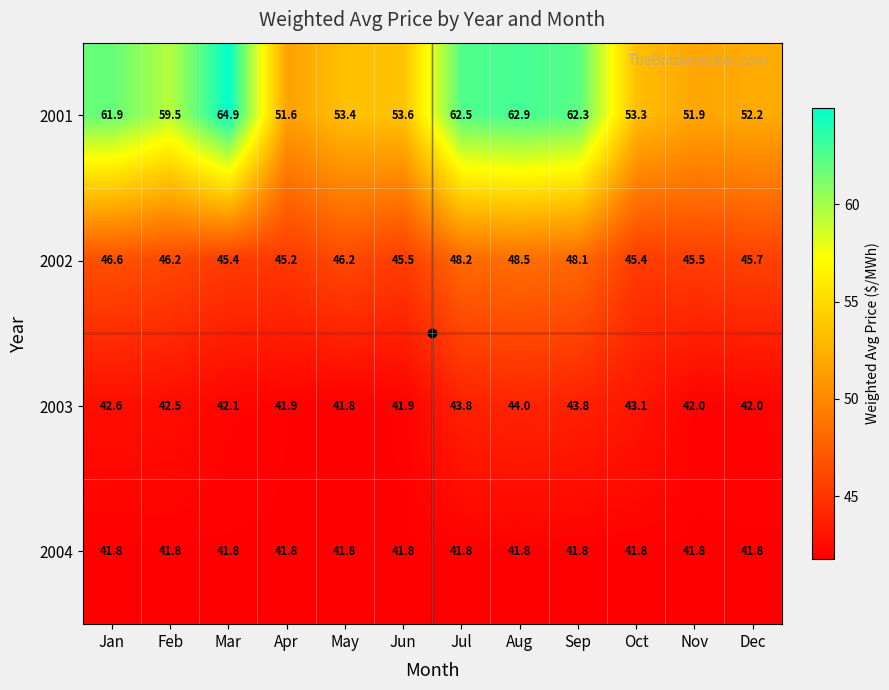

True or false: 2004 has a value of 41.8 at Apr.

True